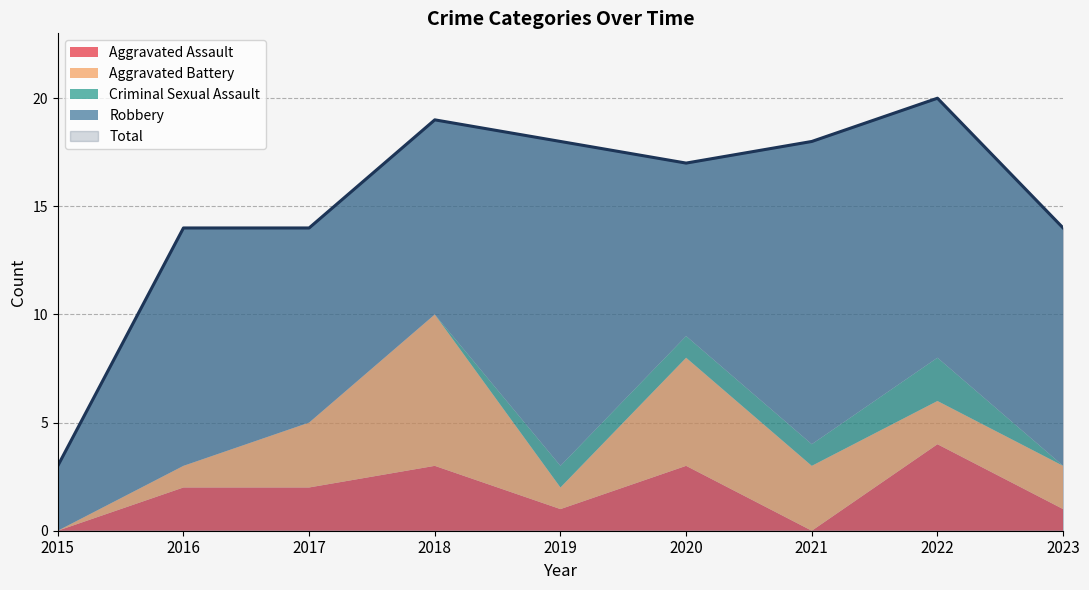

At which label does Aggravated Battery reach its peak?

2018